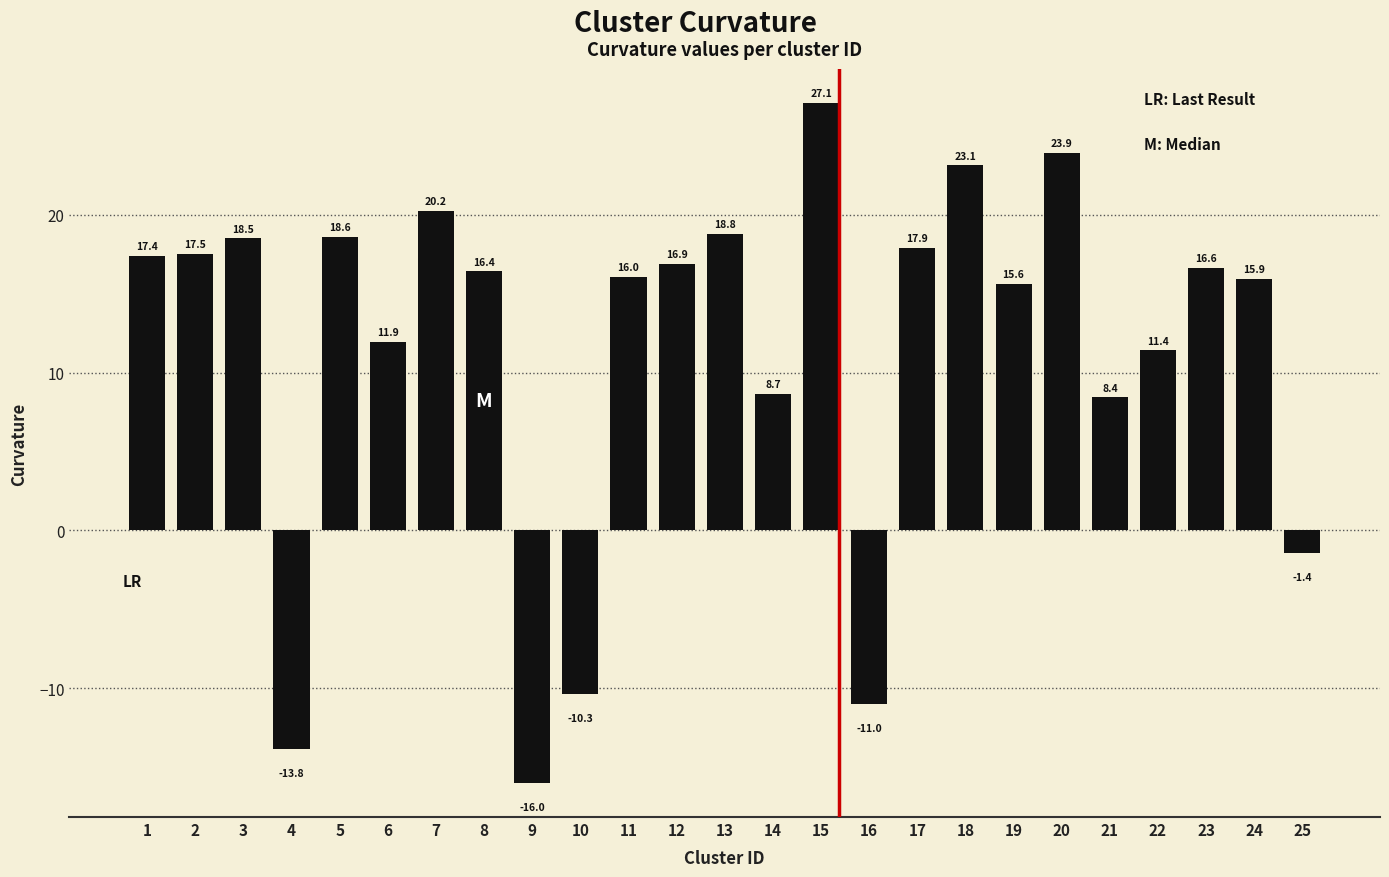

Rank the categories by value from highest to lowest.

15, 20, 18, 7, 13, 5, 3, 17, 2, 1, 12, 23, 8, 11, 24, 19, 6, 22, 14, 21, 25, 10, 16, 4, 9